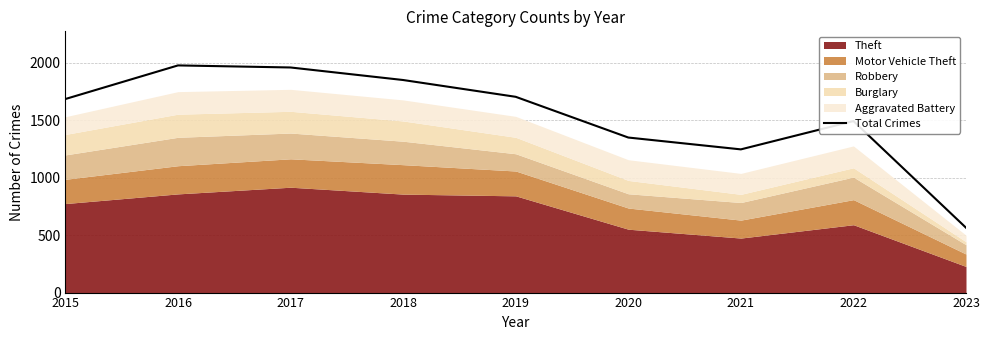

Where is the first local maximum?

2016